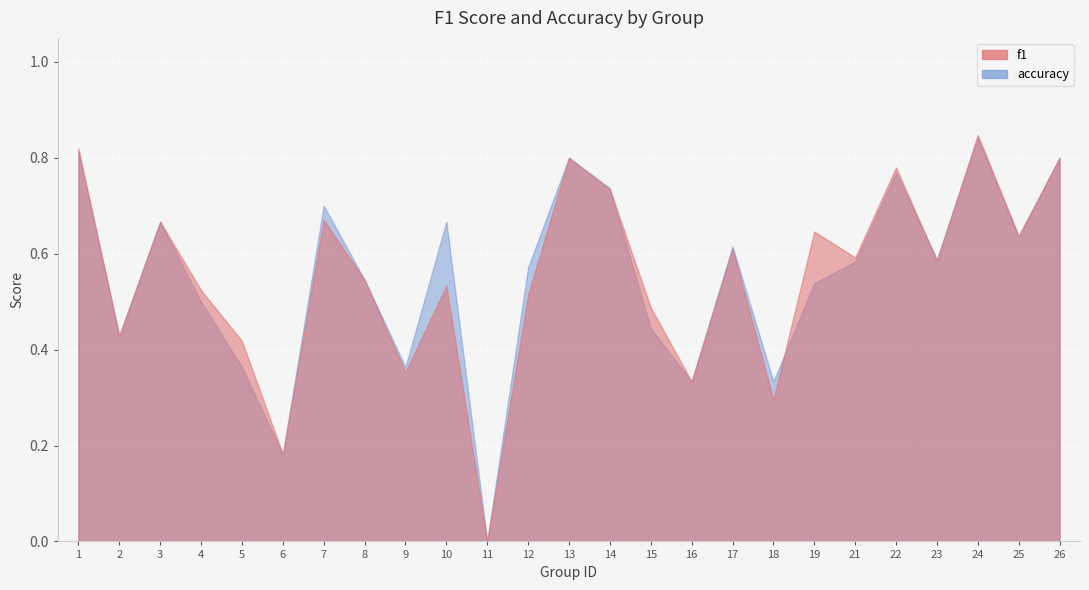

At which category is the sum across all series the highest?

24